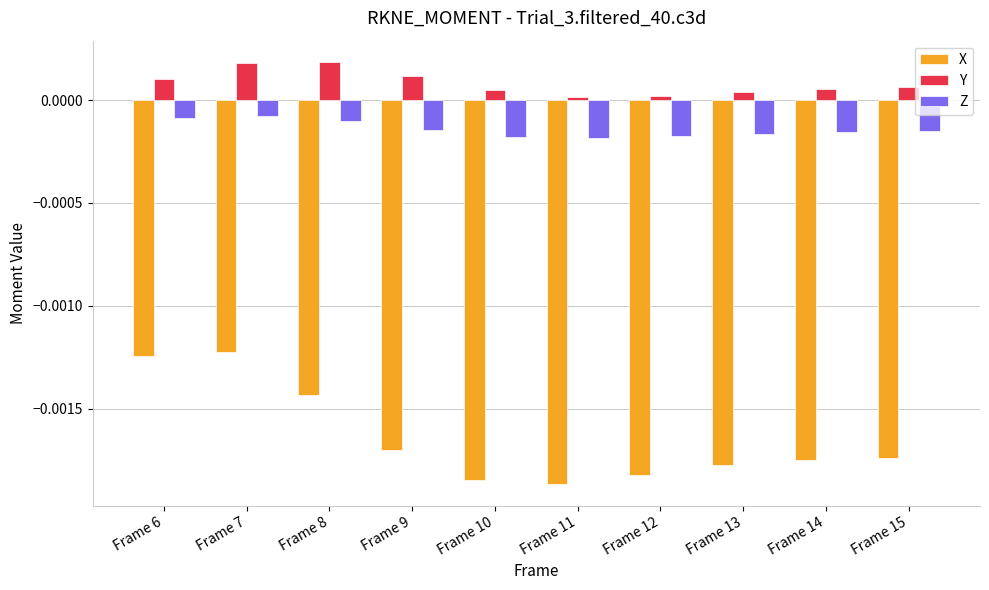

Rank the series at Frame 12 from lowest to highest value.

X, Z, Y